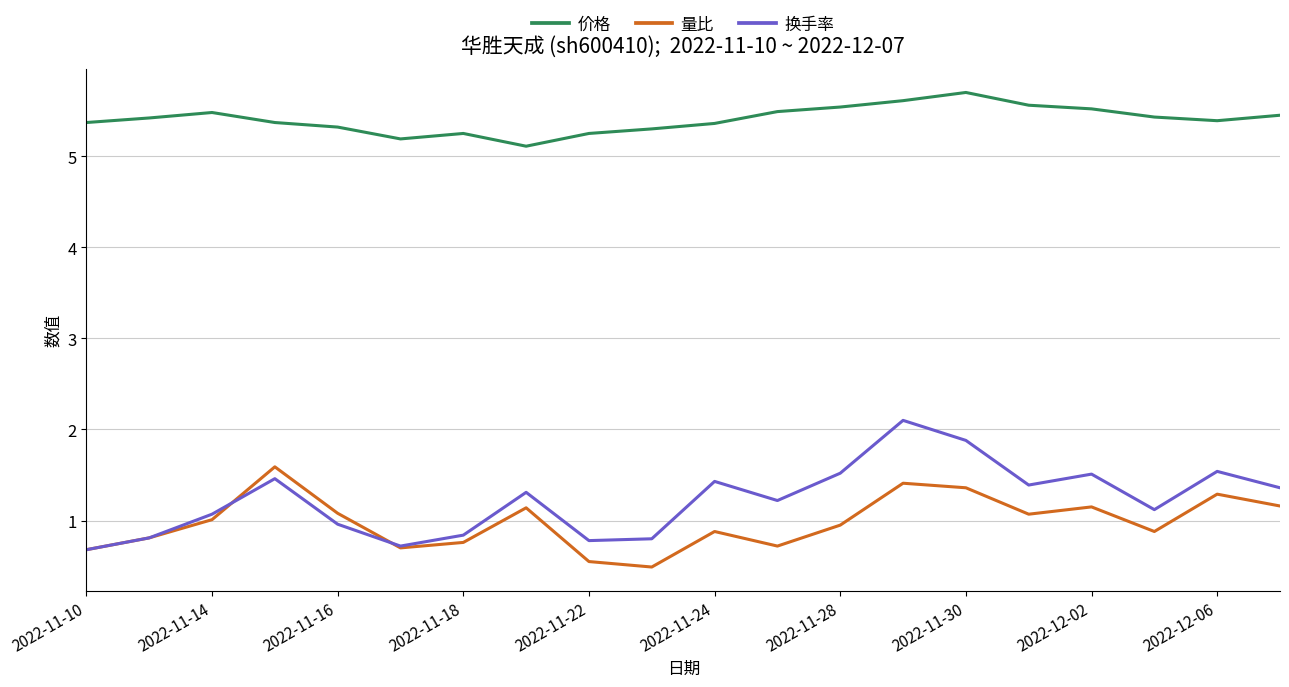

Which series has the largest total across all categories?

价格